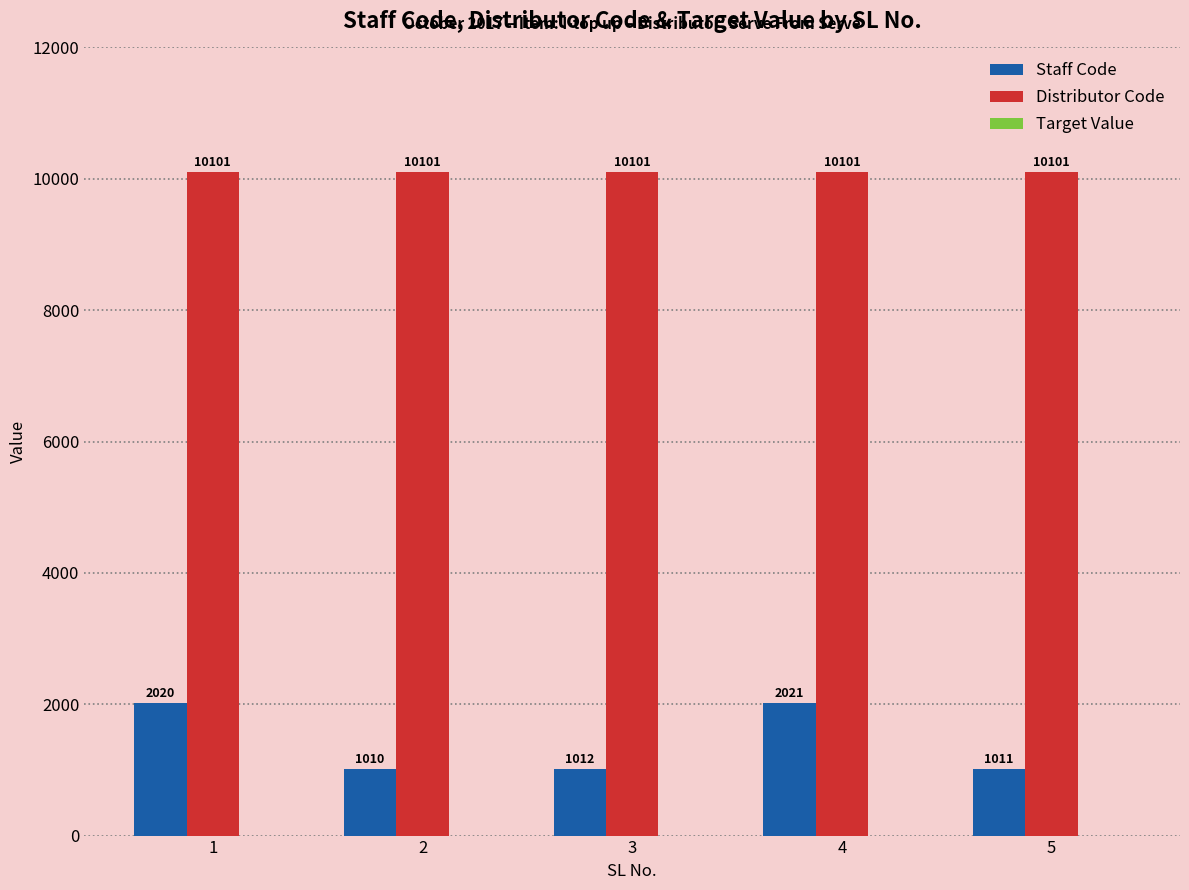

The Staff Code series shows 919 at 4. True or false?

False